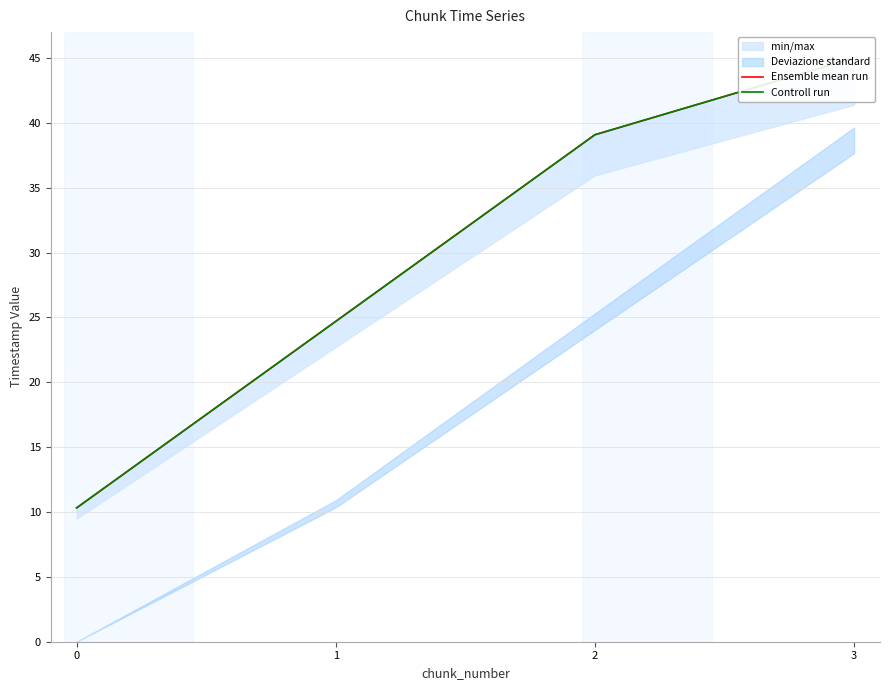

At how many categories does at least one series exceed 22?

3